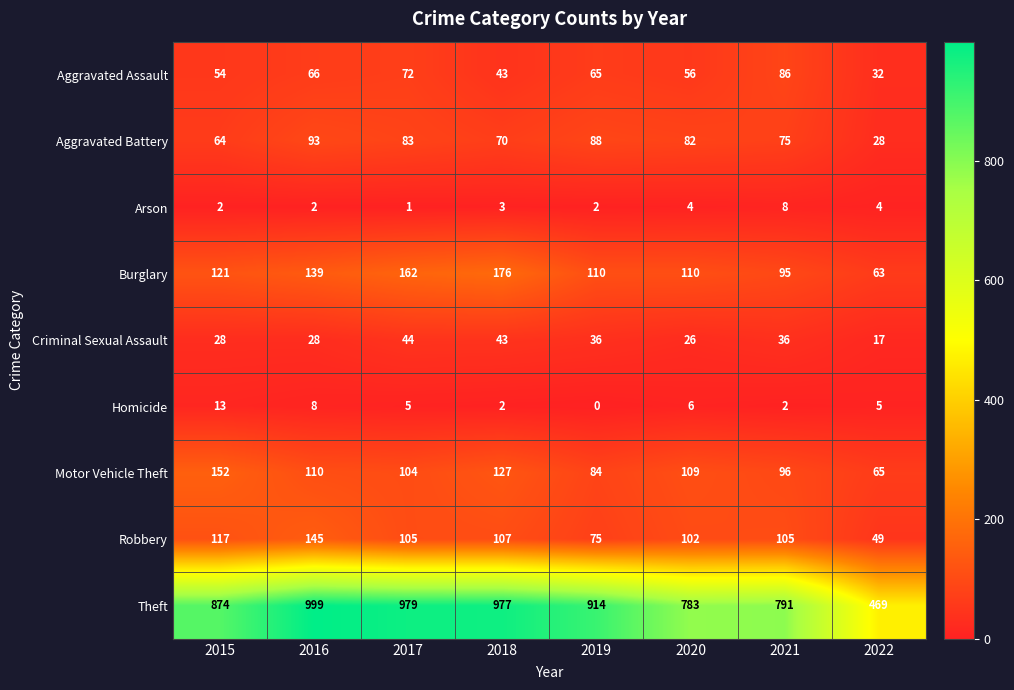

What value does the Theft series have at 2015, to the nearest 10?

870